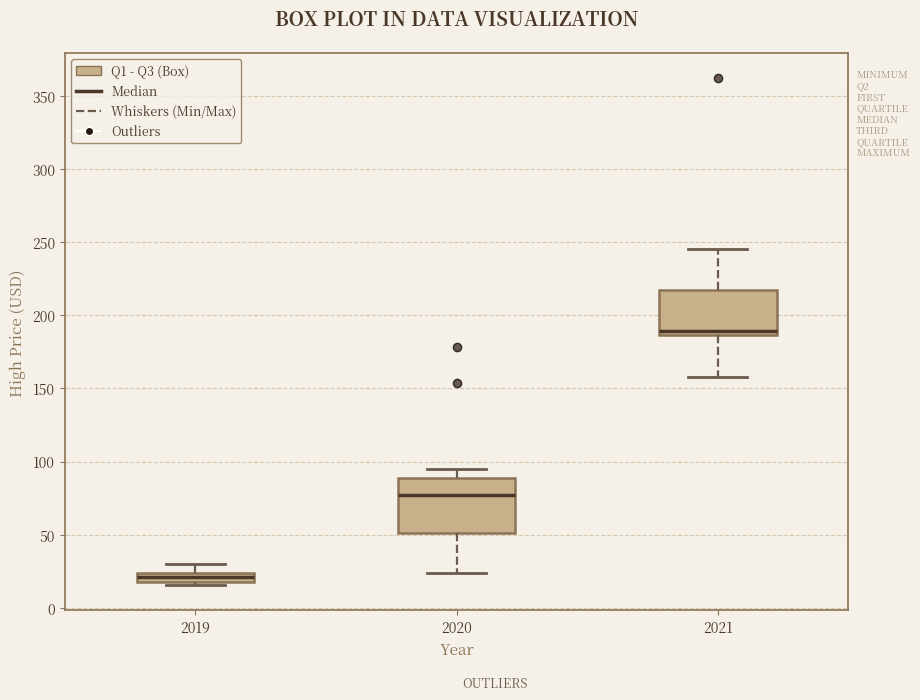

Where does the median line of the box at x = 2020 sit on the y-axis? The values are not printed on the chart, so give them approximately, as read against the axis.

75